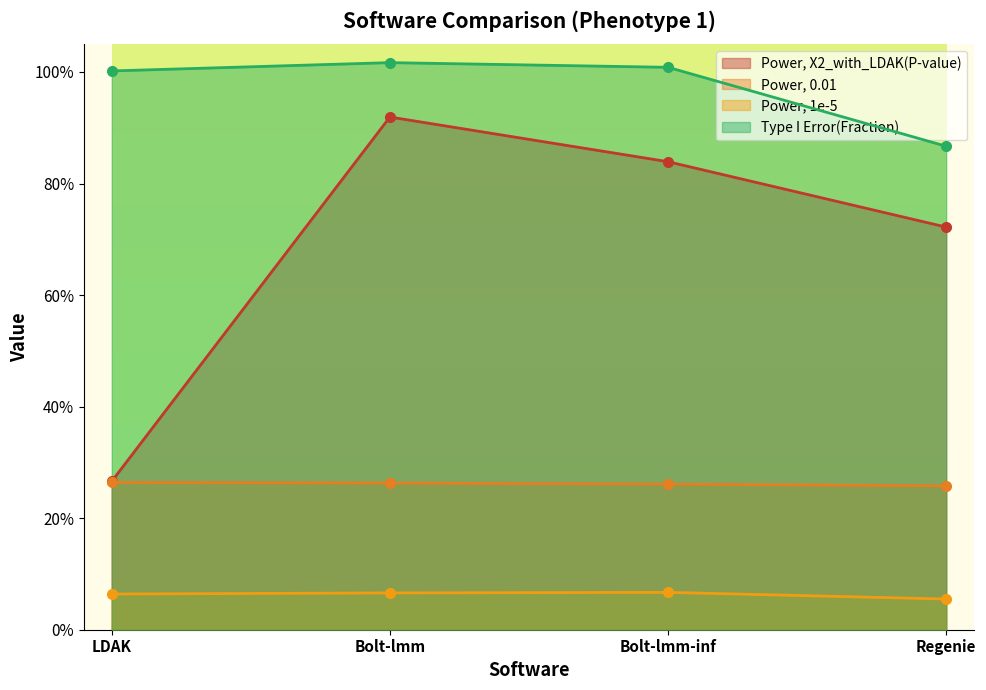

Is the value of Power, Avg X2 at LDAK greater than the value of Power, 0.01 at Bolt-lmm?

Yes